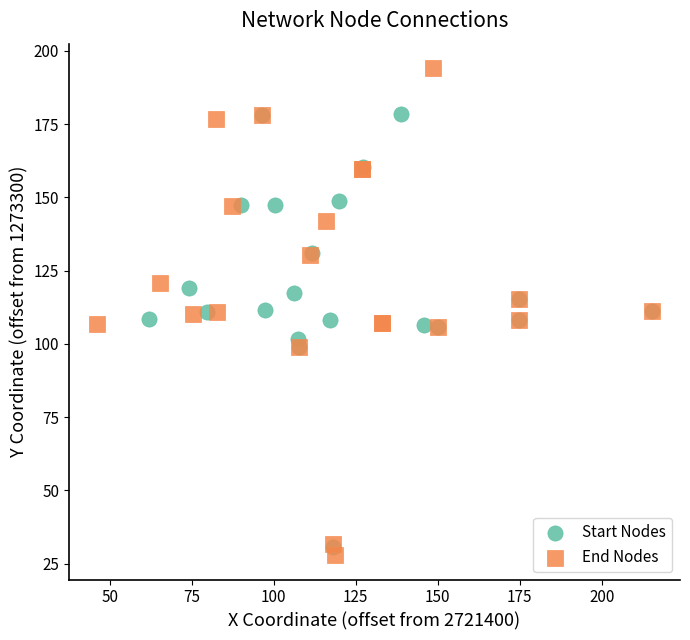

Which series has the widest spread of Y values?

End Nodes